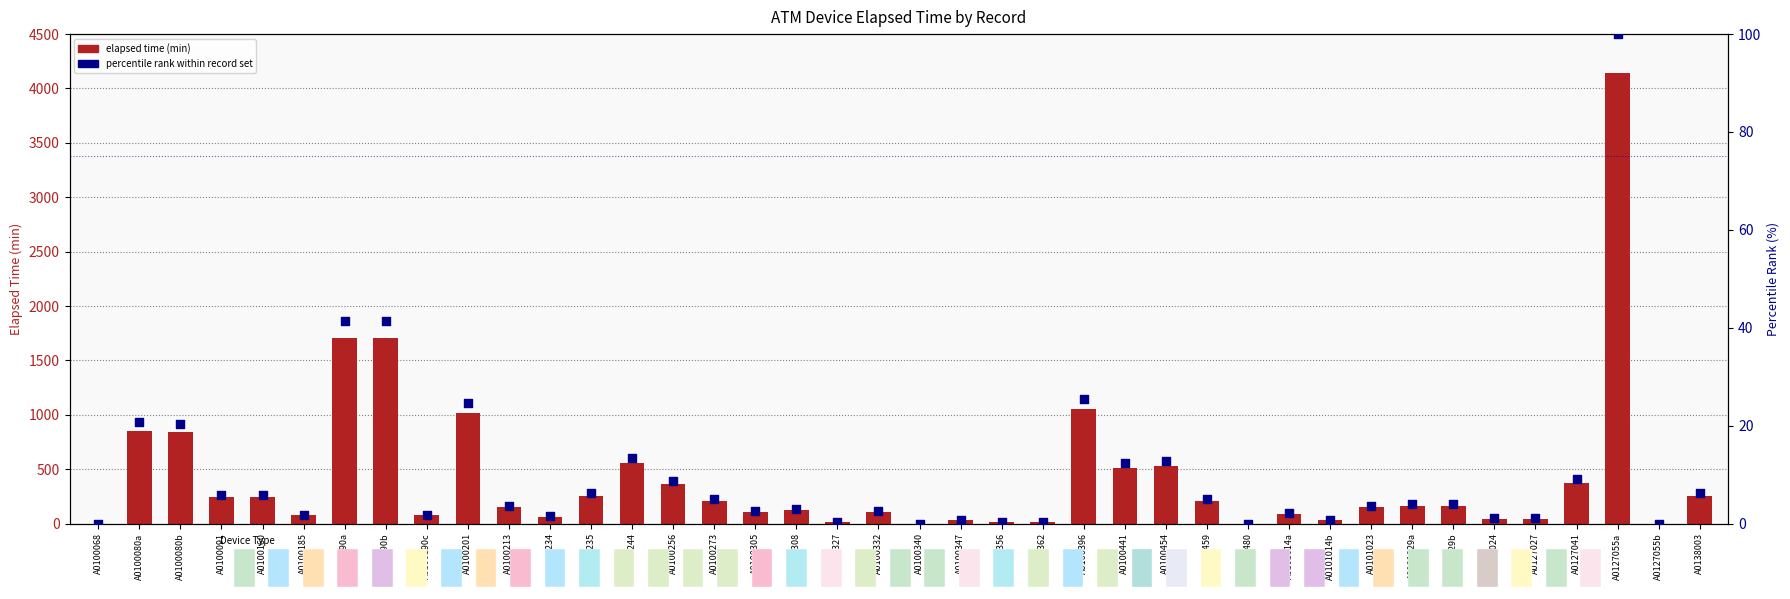

What is the total value across all series at A0100190b?

1751.3